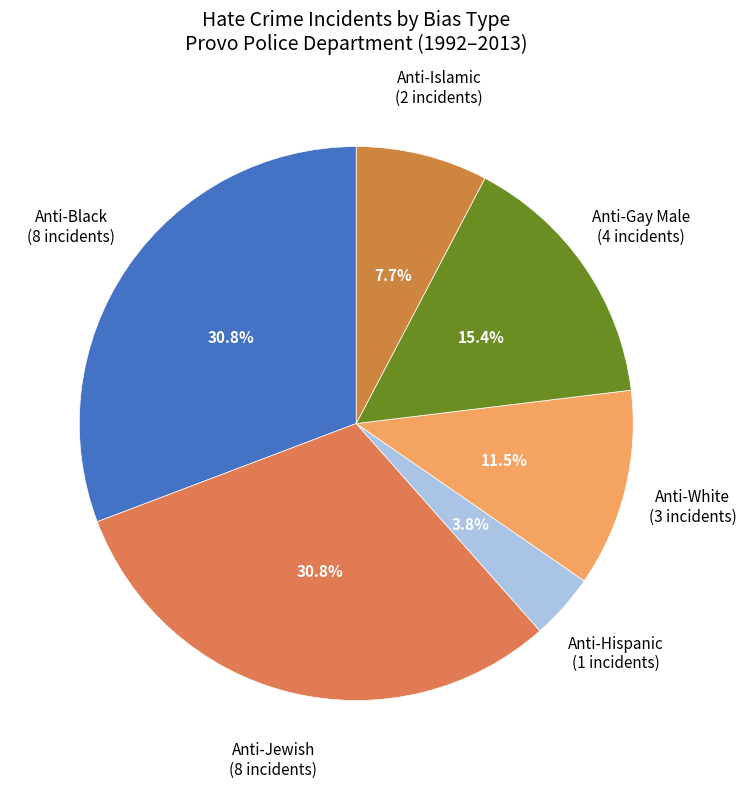

To the nearest percent, what is the difference between the largest and smallest slice percentages?

27%